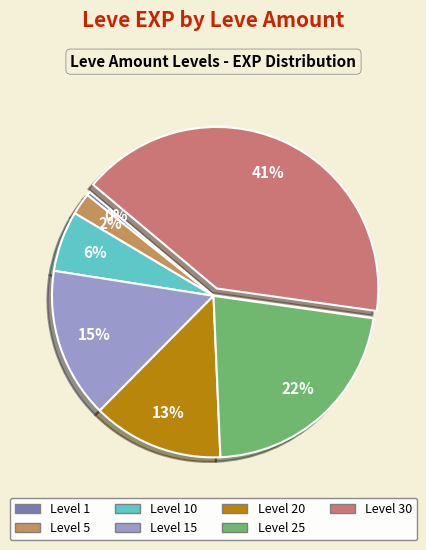

Does any single category account for the majority?

No